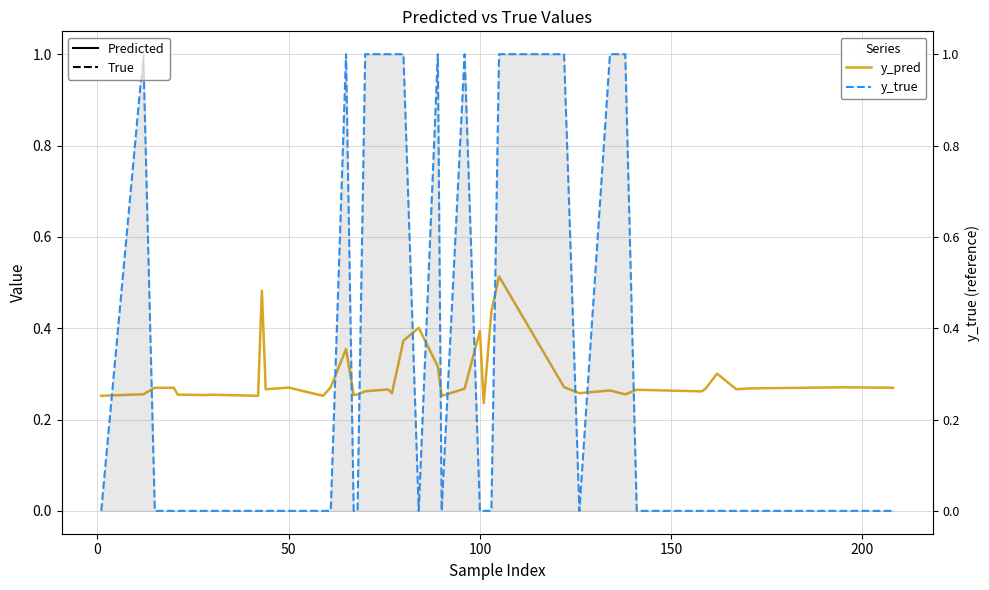

Which series has the largest total across all categories?

y_true